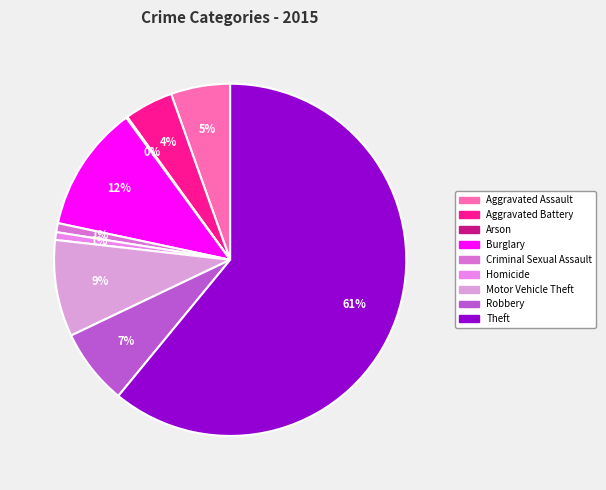

Is it true that Aggravated Assault is 5% of the pie?

True